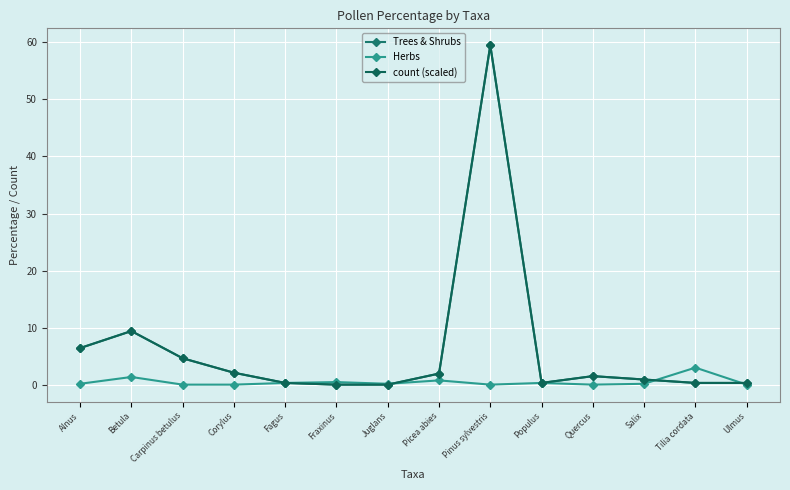

True or false: Herbs has more than 0 interior local peaks.

True